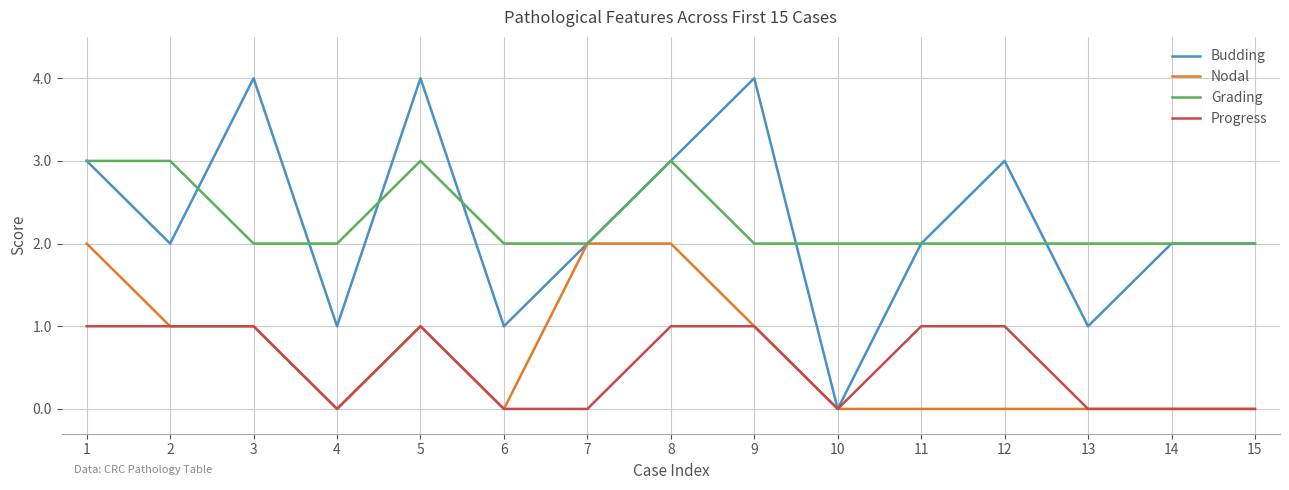

Is it true that Grading equals 3 at 12?

False